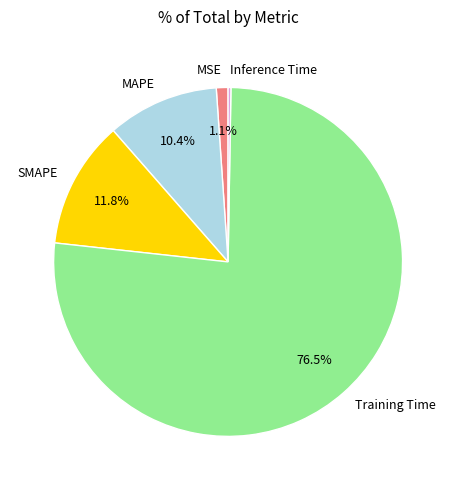

What percentage is NOT represented by SMAPE?

88.2%